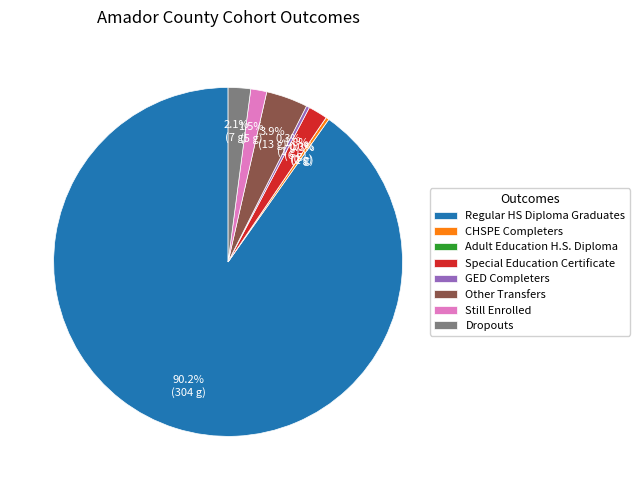

Which category has the smallest portion of the pie?

Adult Education H.S. Diploma